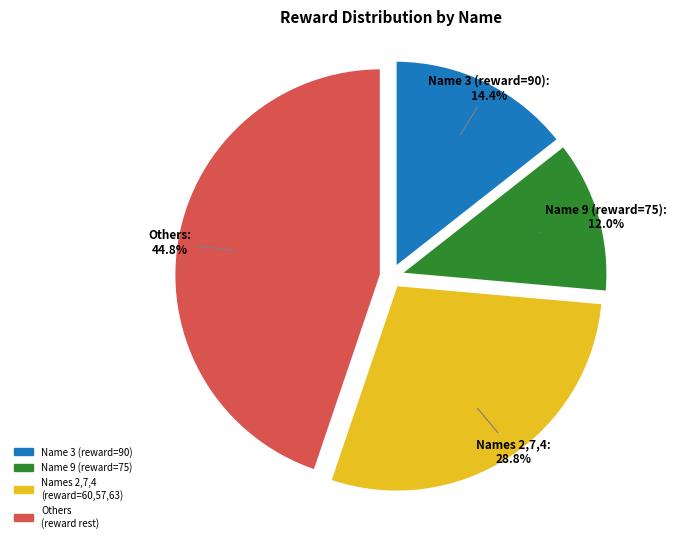

Which slice is the smallest?

Name 9 (reward=75)